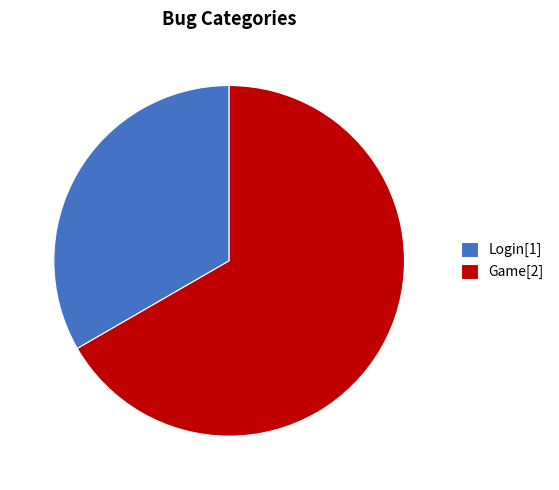

How many segments does this pie chart have?

2